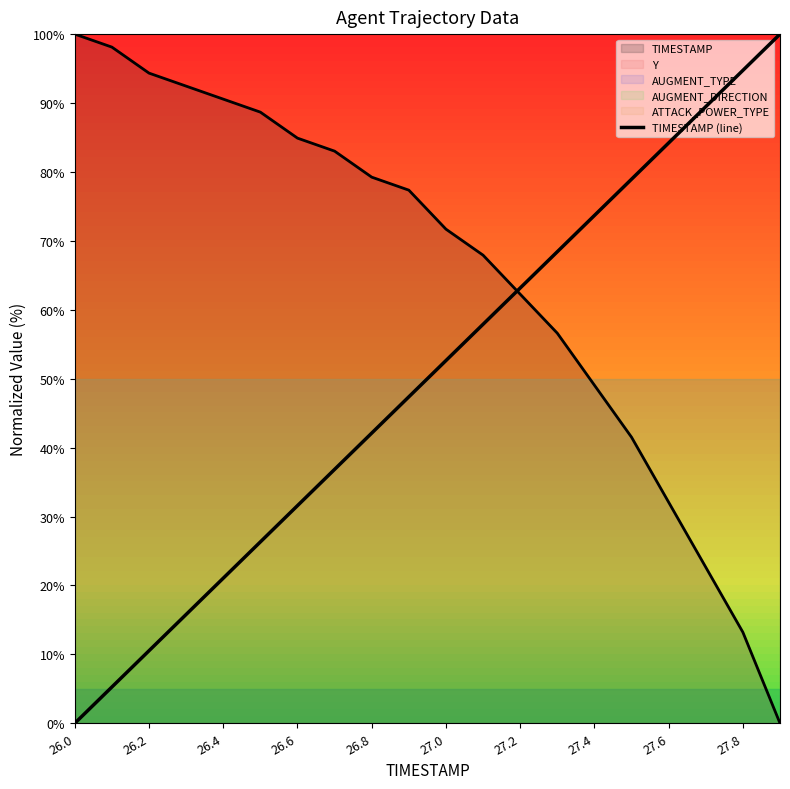

What is the difference between the second highest and second lowest values?

89.5